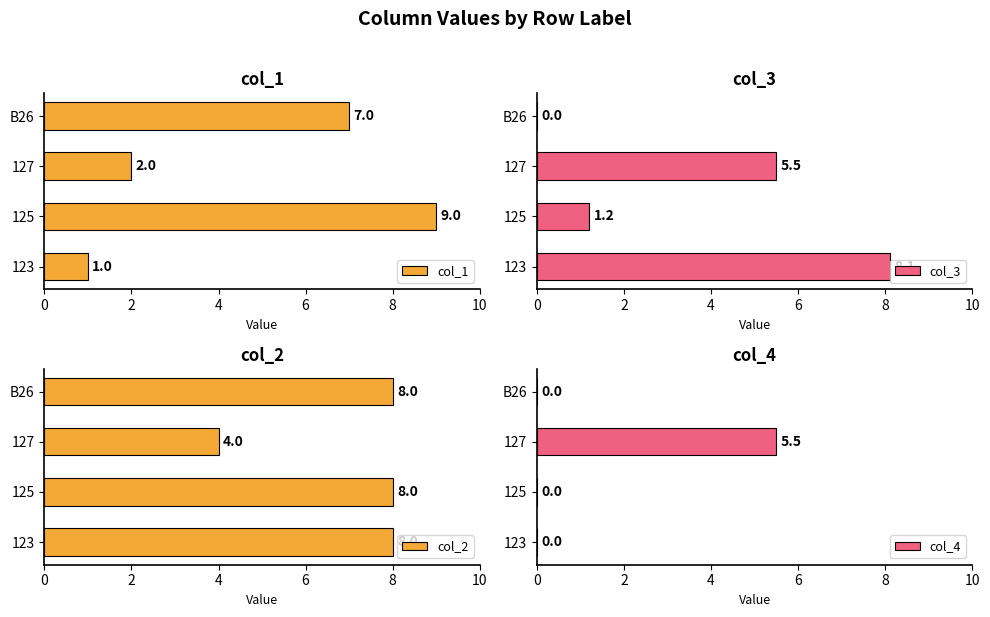

At which label is col_3 closest to 4?

127